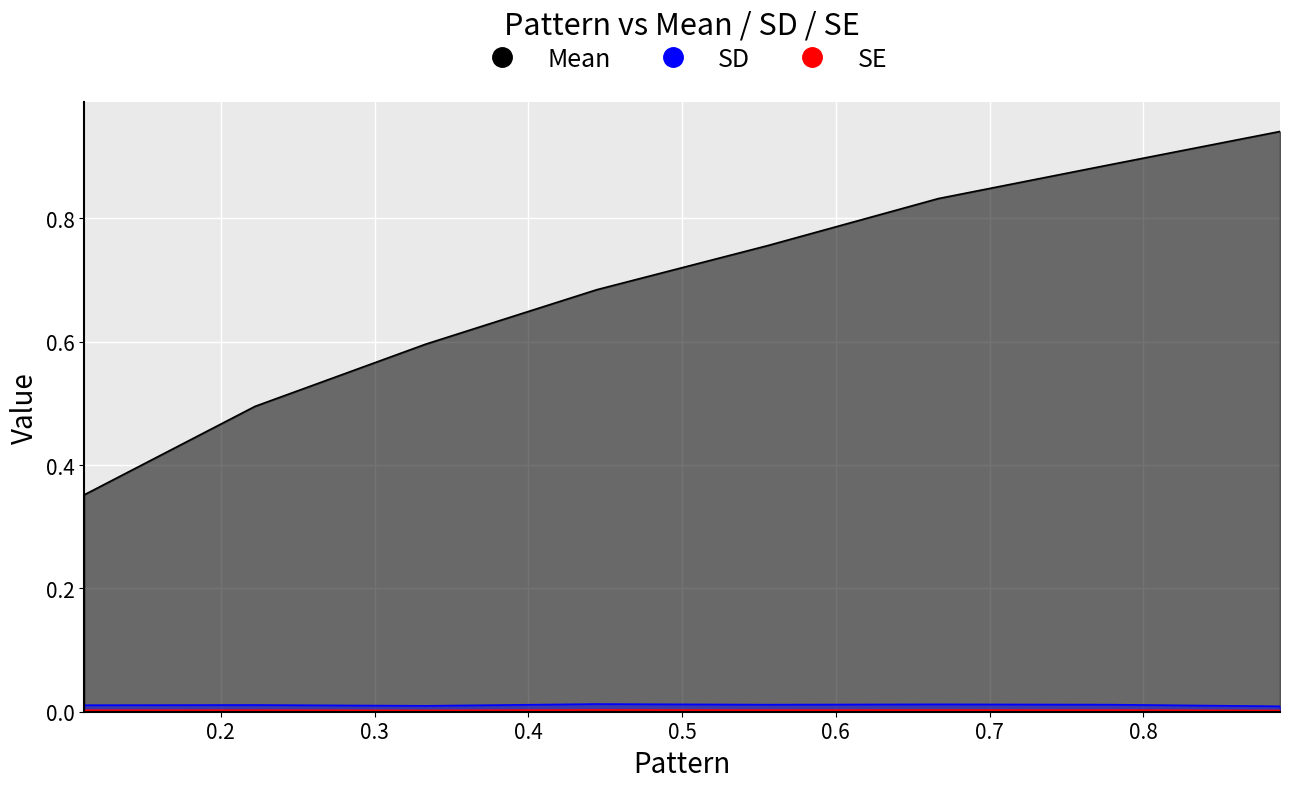

True or false: Mean and SD cross at least once.

False